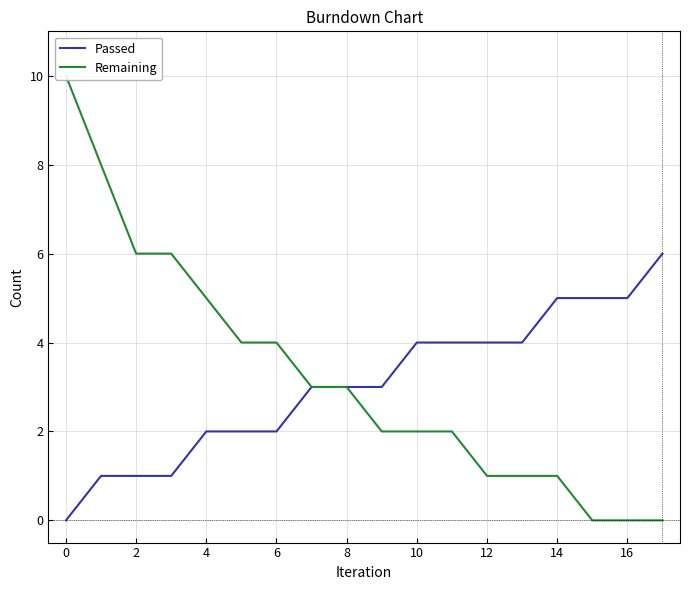

Is it true that Passed equals 4 at 12?

True